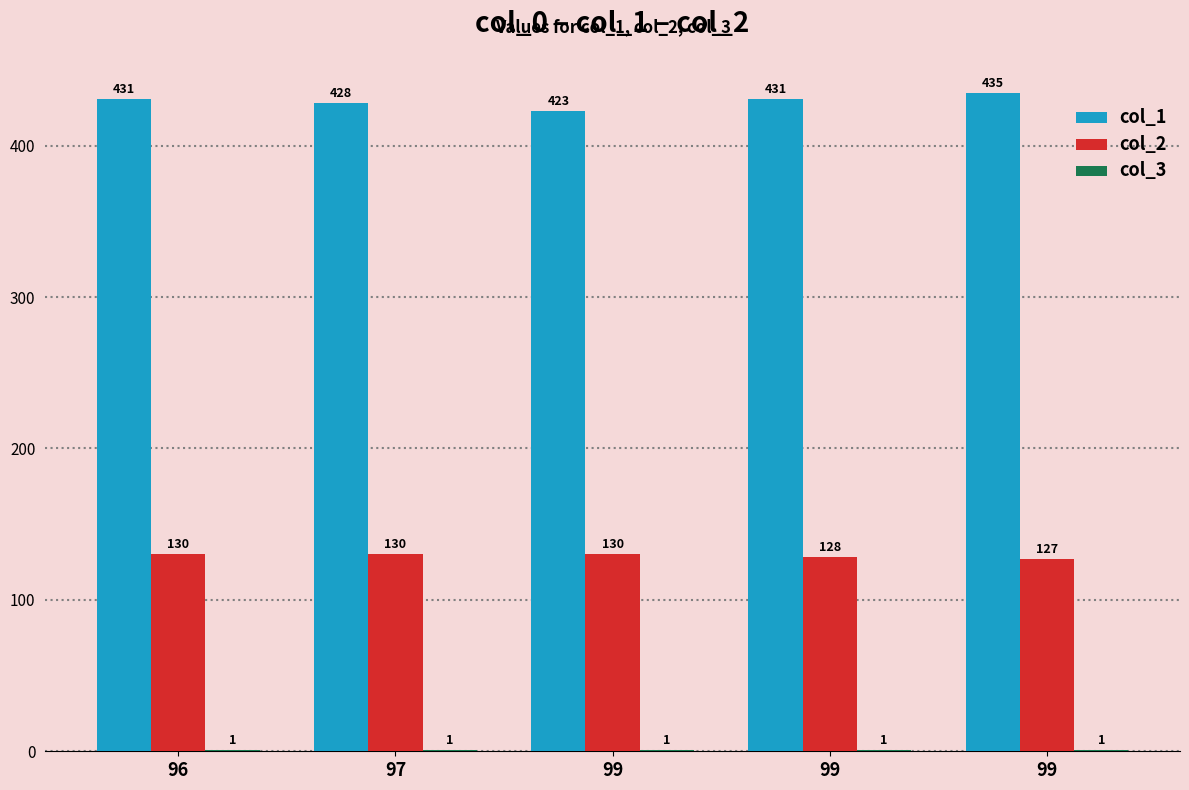

Is the value of col_2 at 99 greater than the value of col_3 at 97?

Yes